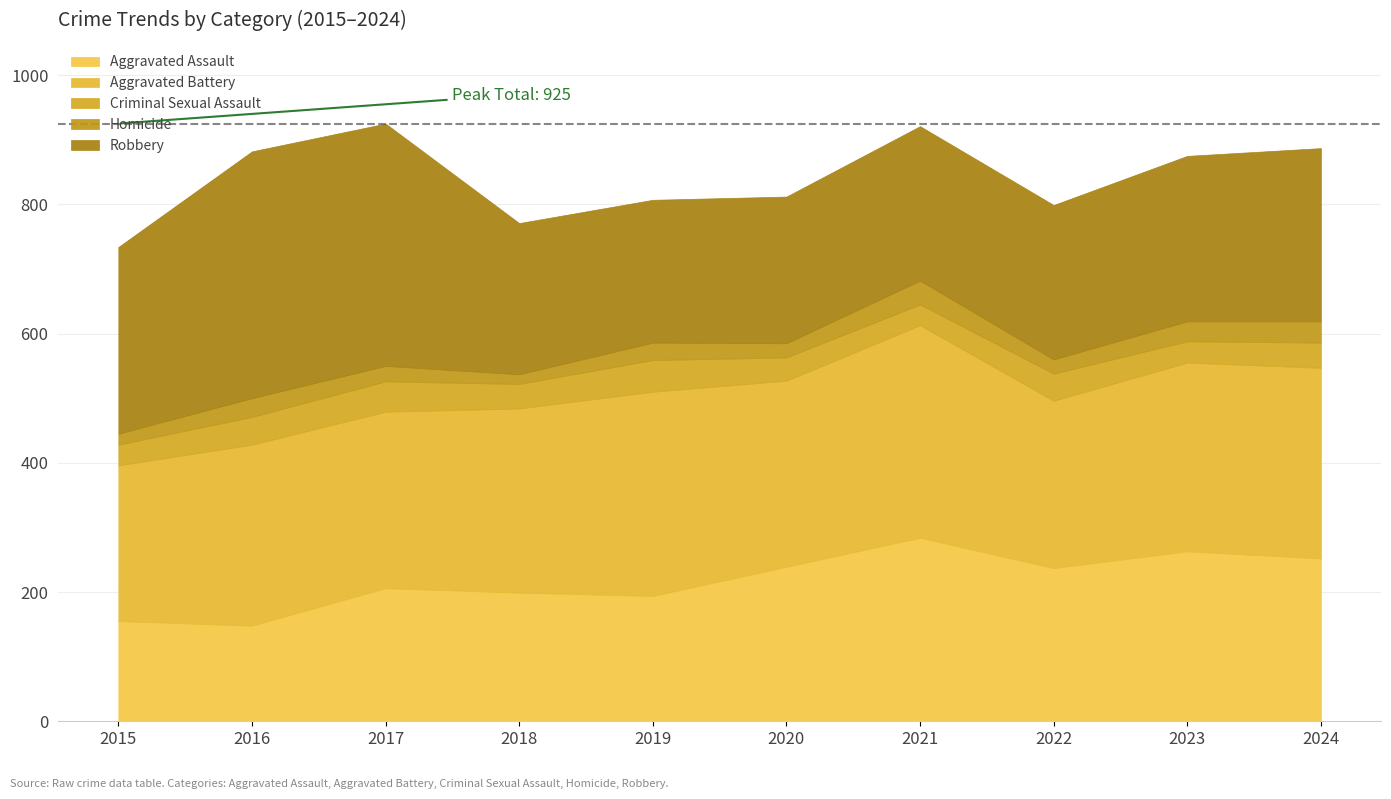

At how many categories does at least one series exceed 350?

2